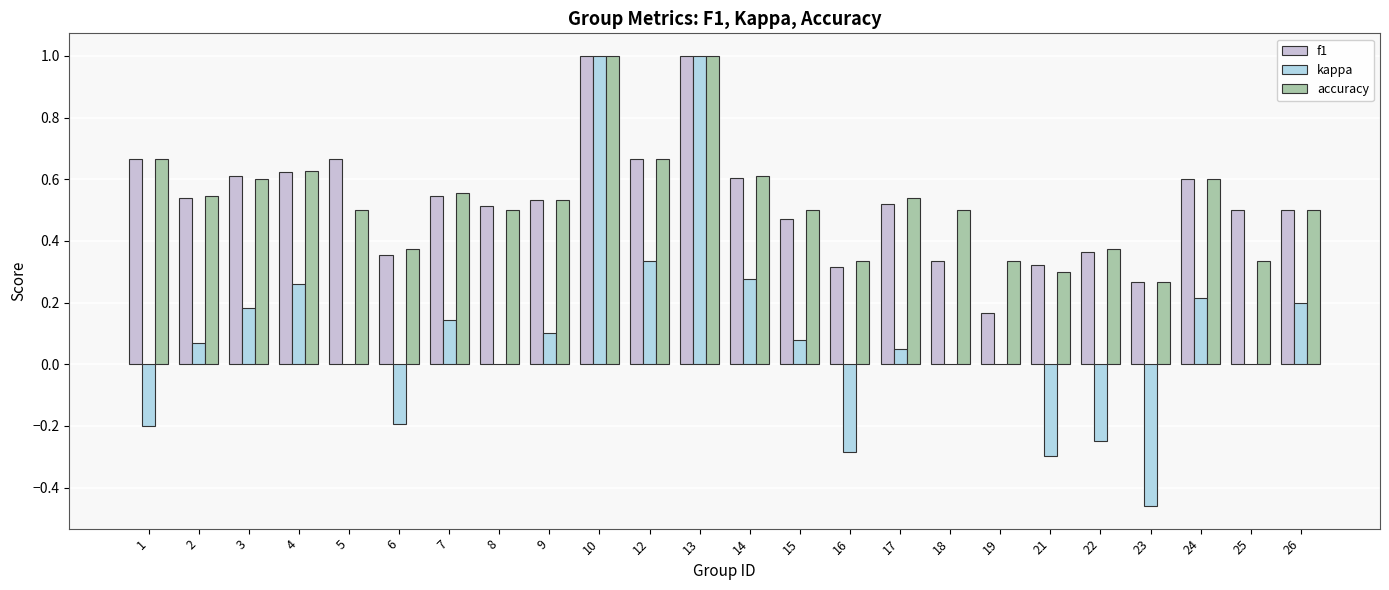

List the series in order of their peak value, highest first.

f1, kappa, accuracy